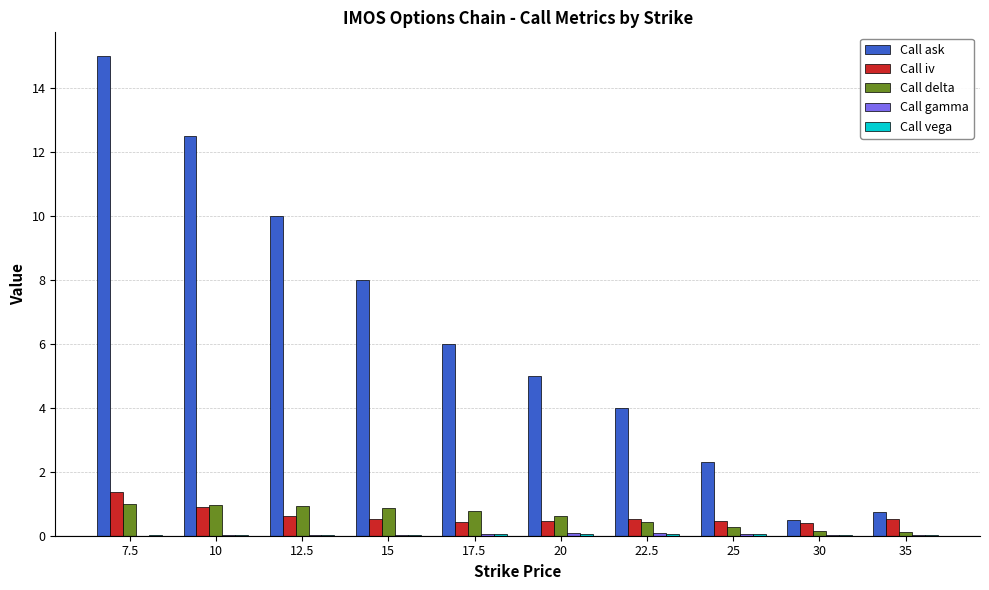

Which series has the largest total across all categories?

Call ask